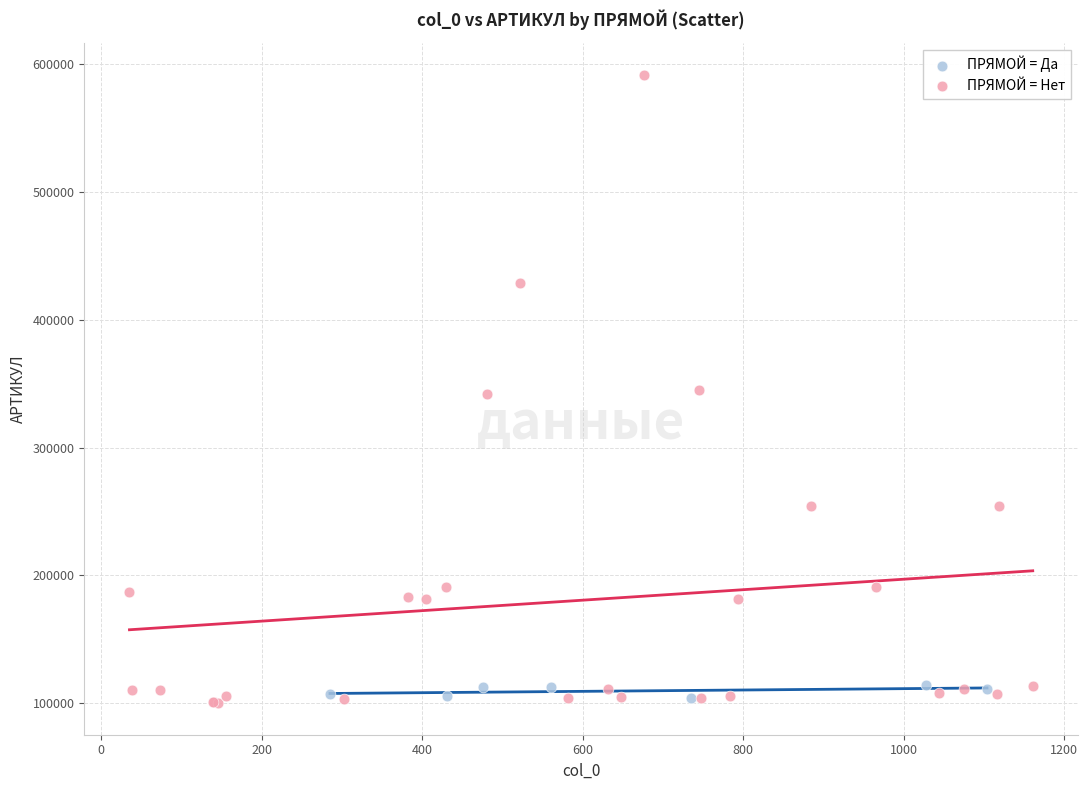

Which series contains the highest Y value?

ПРЯМОЙ = Нет